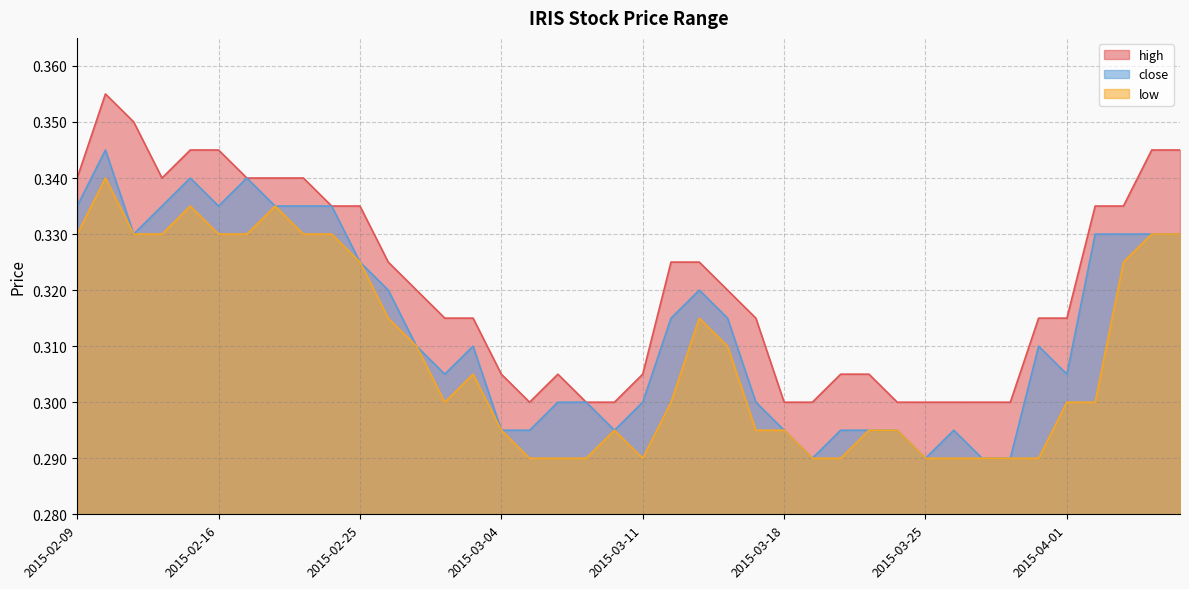

Between 2015-03-02 and 2015-02-10, which is larger?

2015-02-10